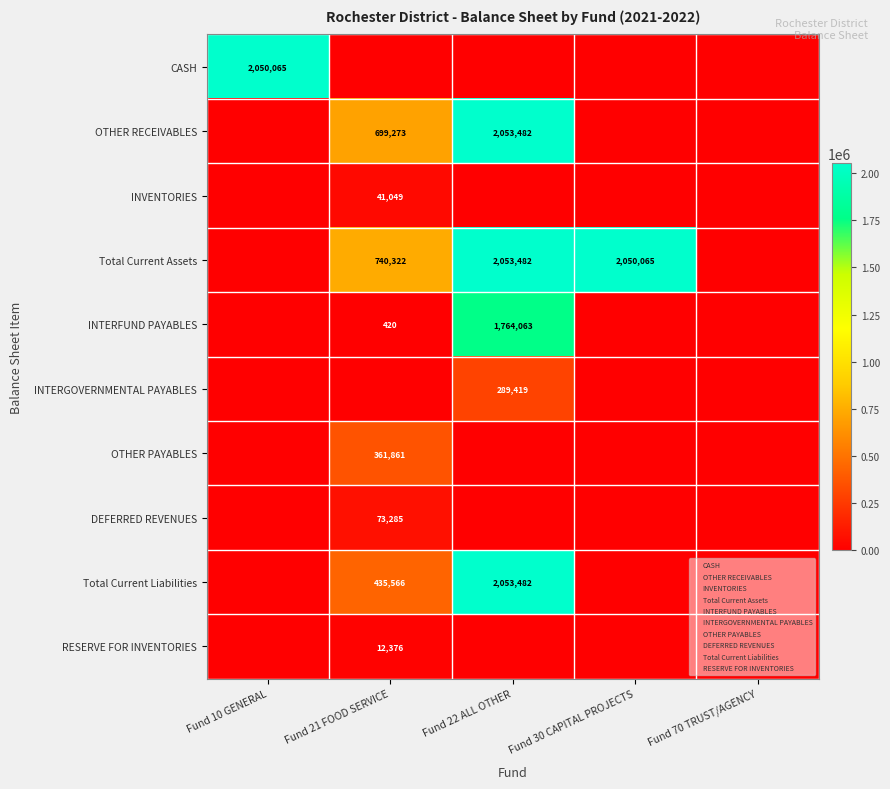

Is the value of Total Current Assets at Fund 10 GENERAL greater than the value of CASH at Fund 30 CAPITAL PROJECTS?

No